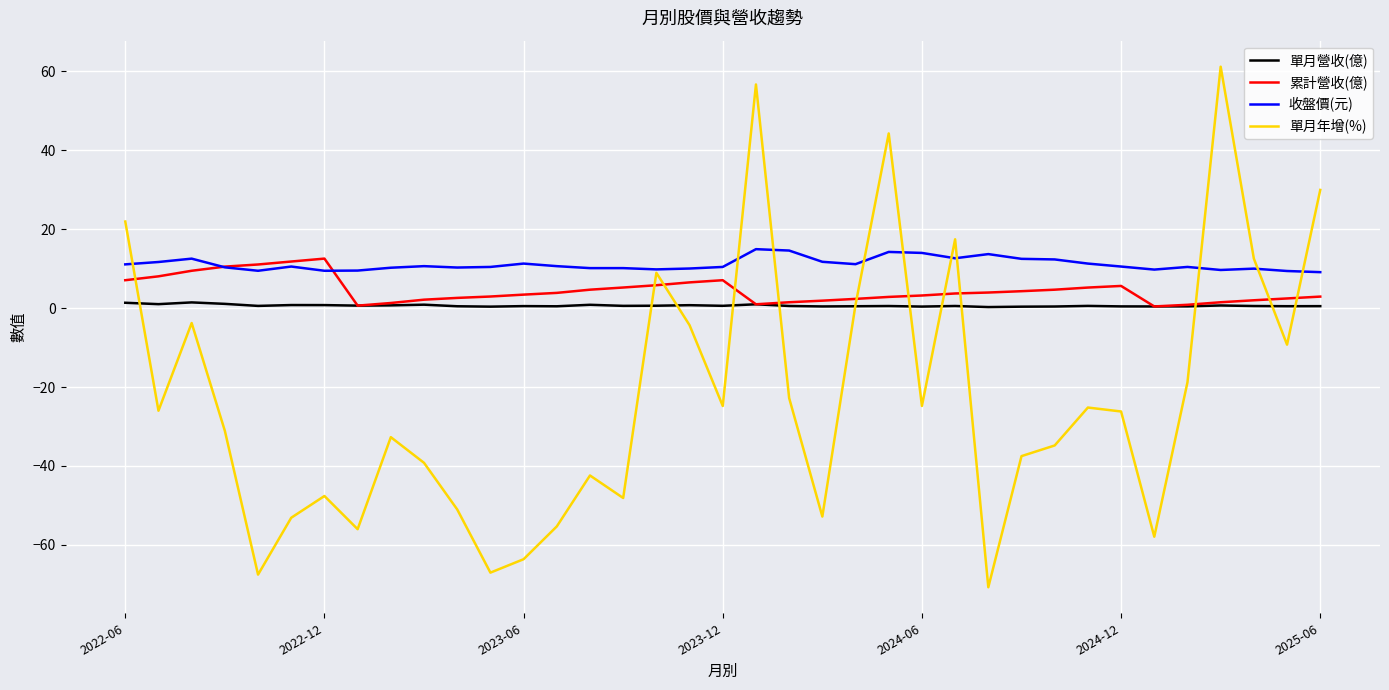

Which series has the largest total across all categories?

收盤價(元)